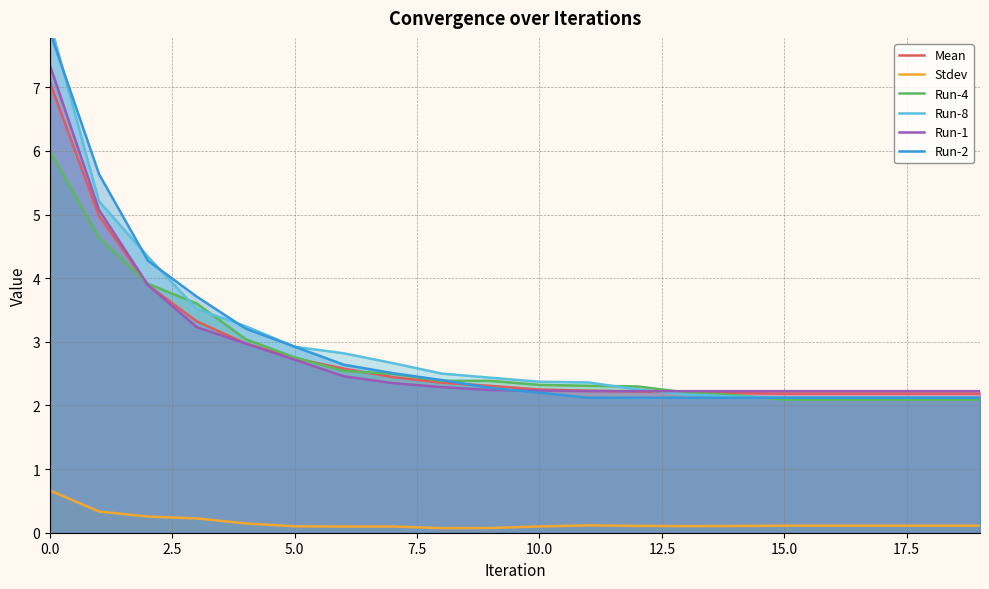

What is the lowest value of the Run-1 series?

2.2